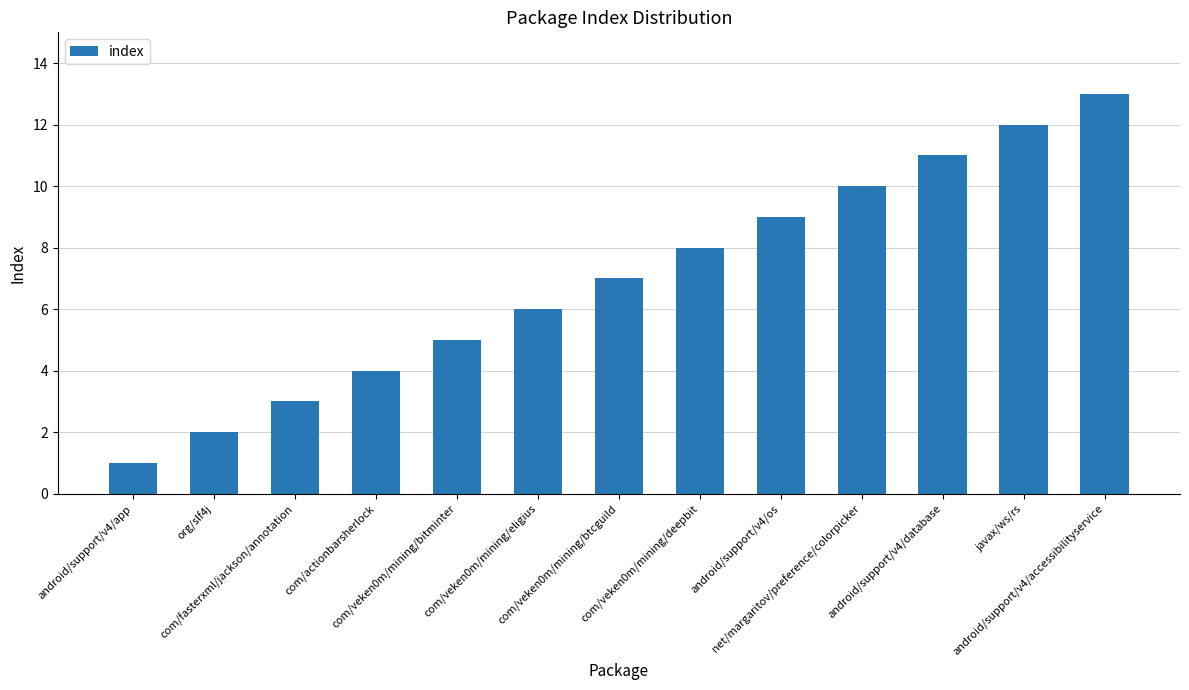

What is the change in value from org/slf4j to com/veken0m/mining/eligius?

+4